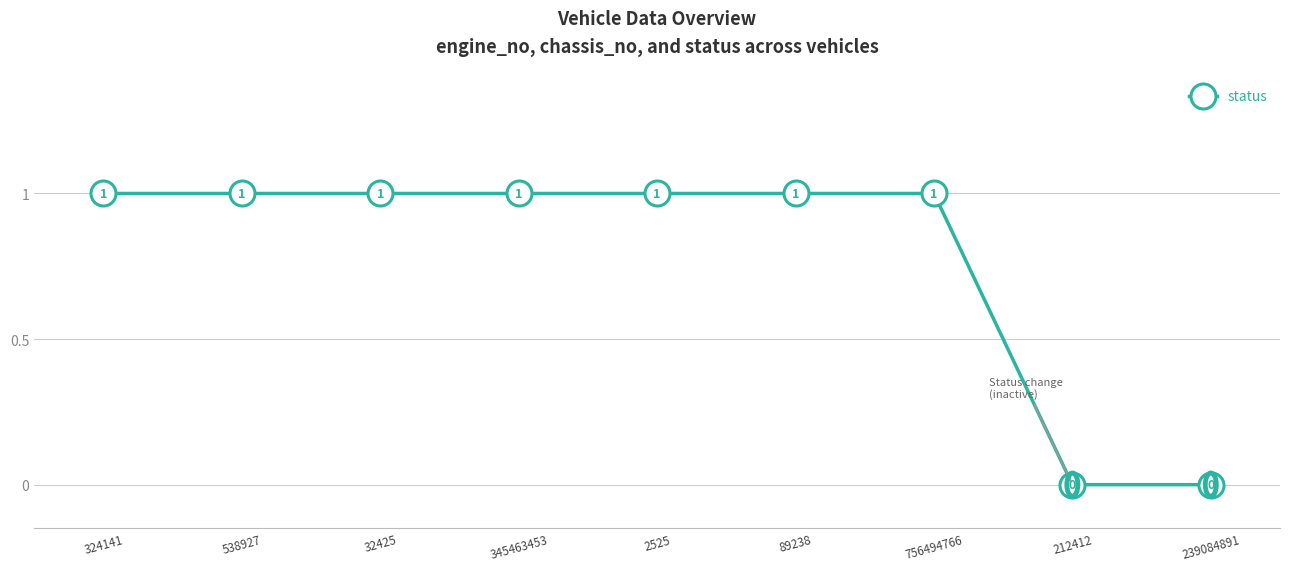

Reading left to right, extract all data points from this chart.

324141=1	538927=1	32425=1	345463453=1	2525=1	89238=1	756494766=1	212412=0	239084891=0